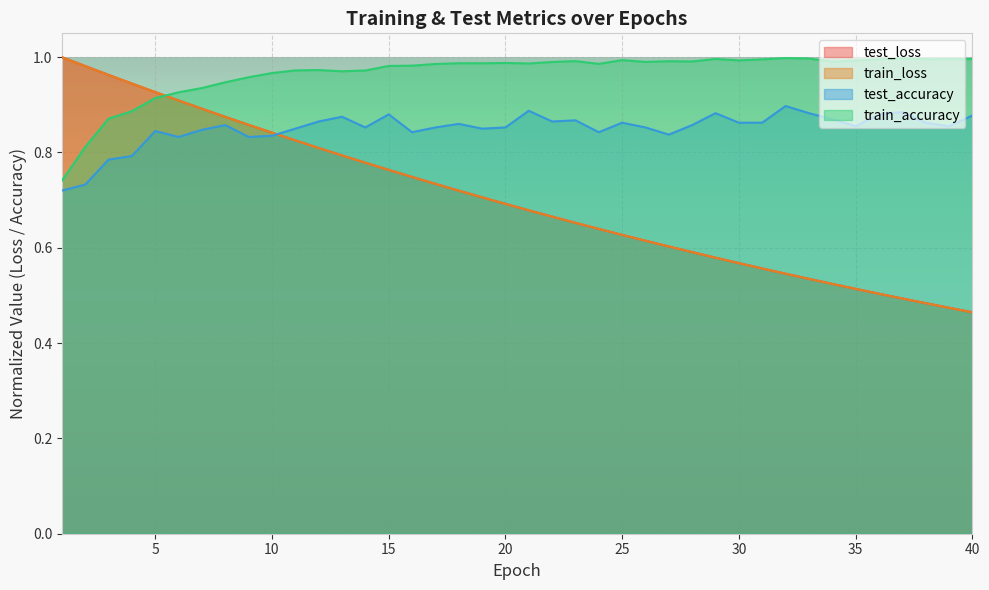

True or false: test_accuracy has a value of 0.9 at 13.

True